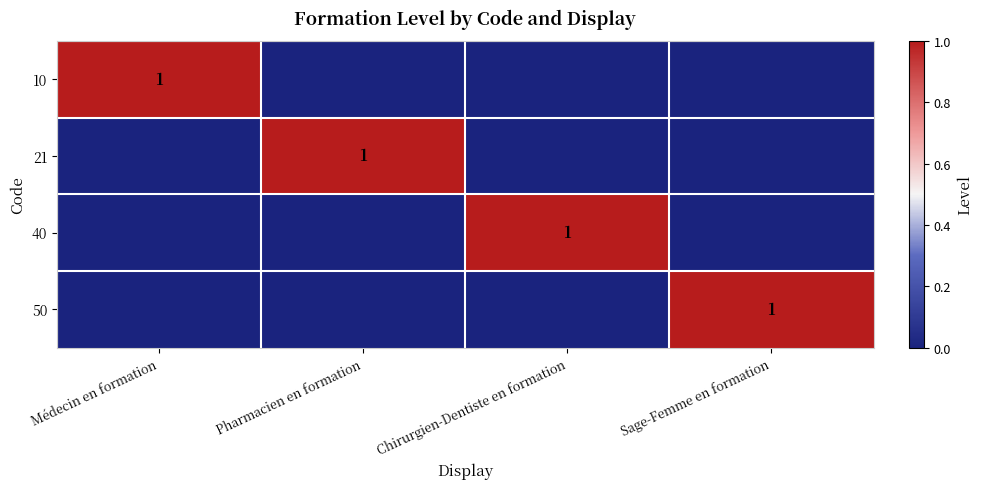

Is it true that 10 equals 0 at Médecin en formation?

False